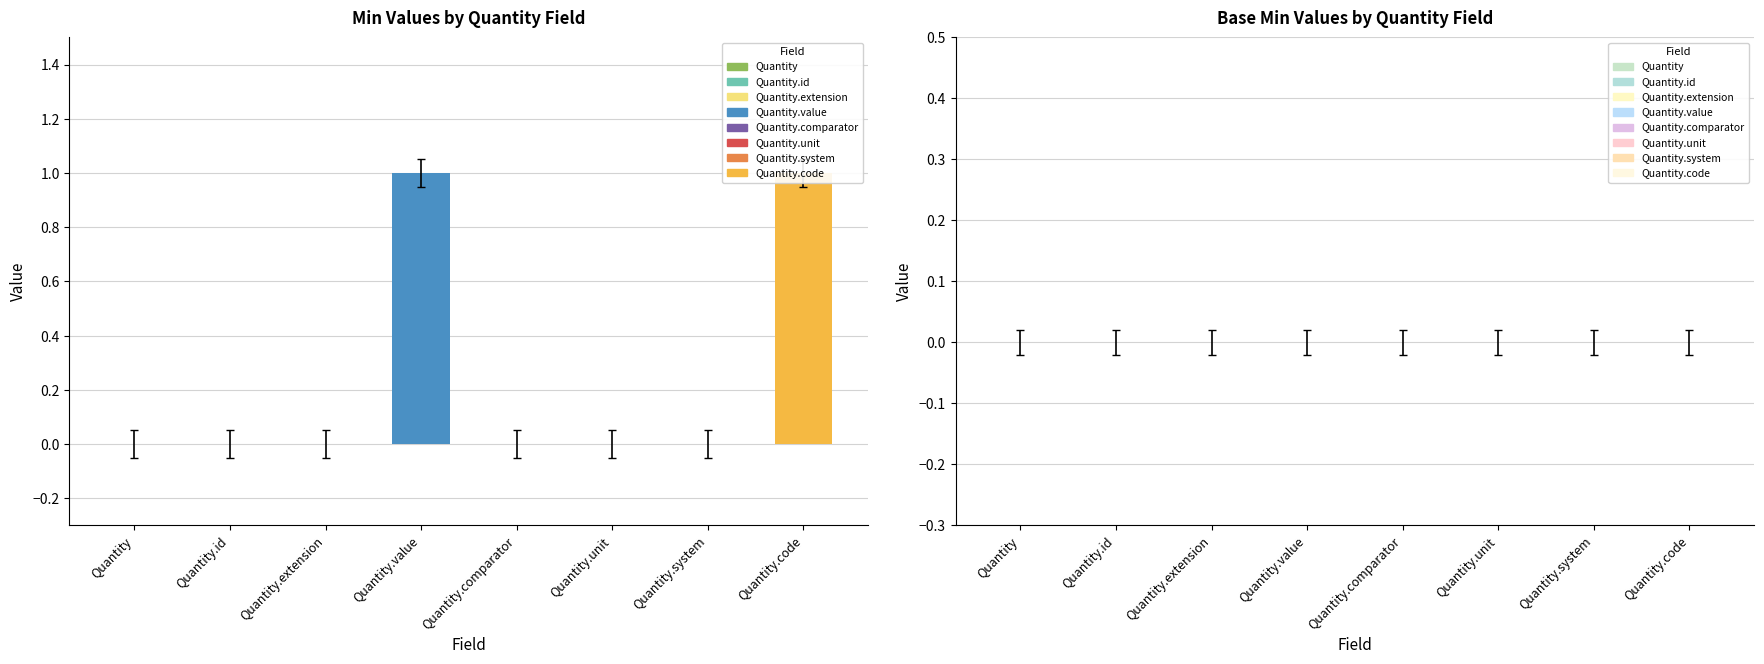

Between Quantity.id and Quantity.value, which series saw the biggest shift?

Min